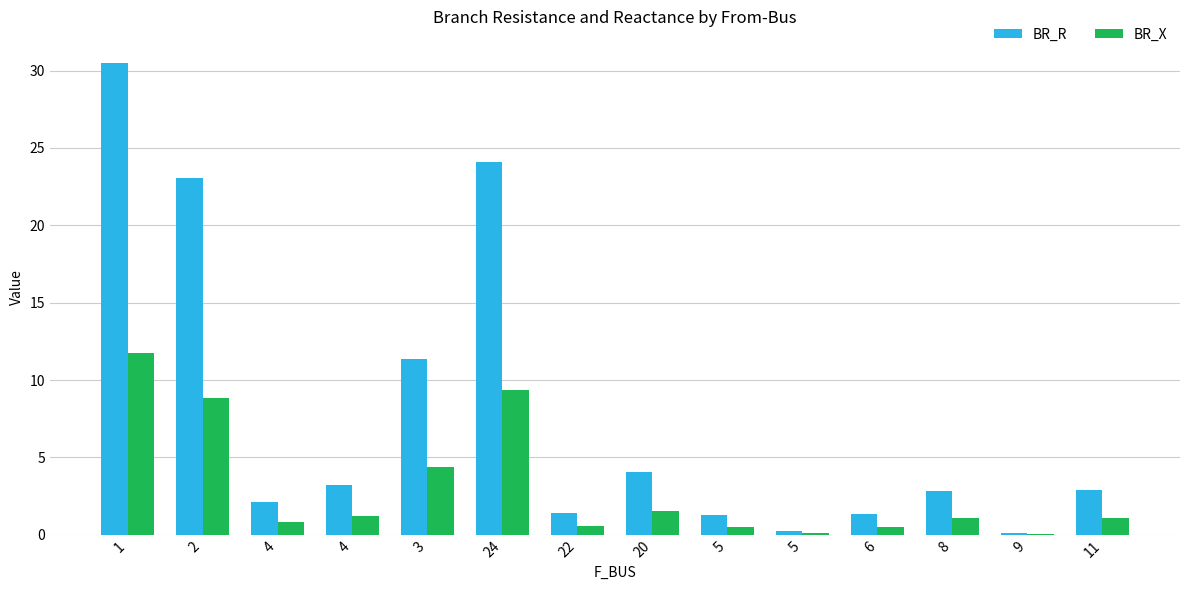

What is the label of the 14th bar from the left?

11